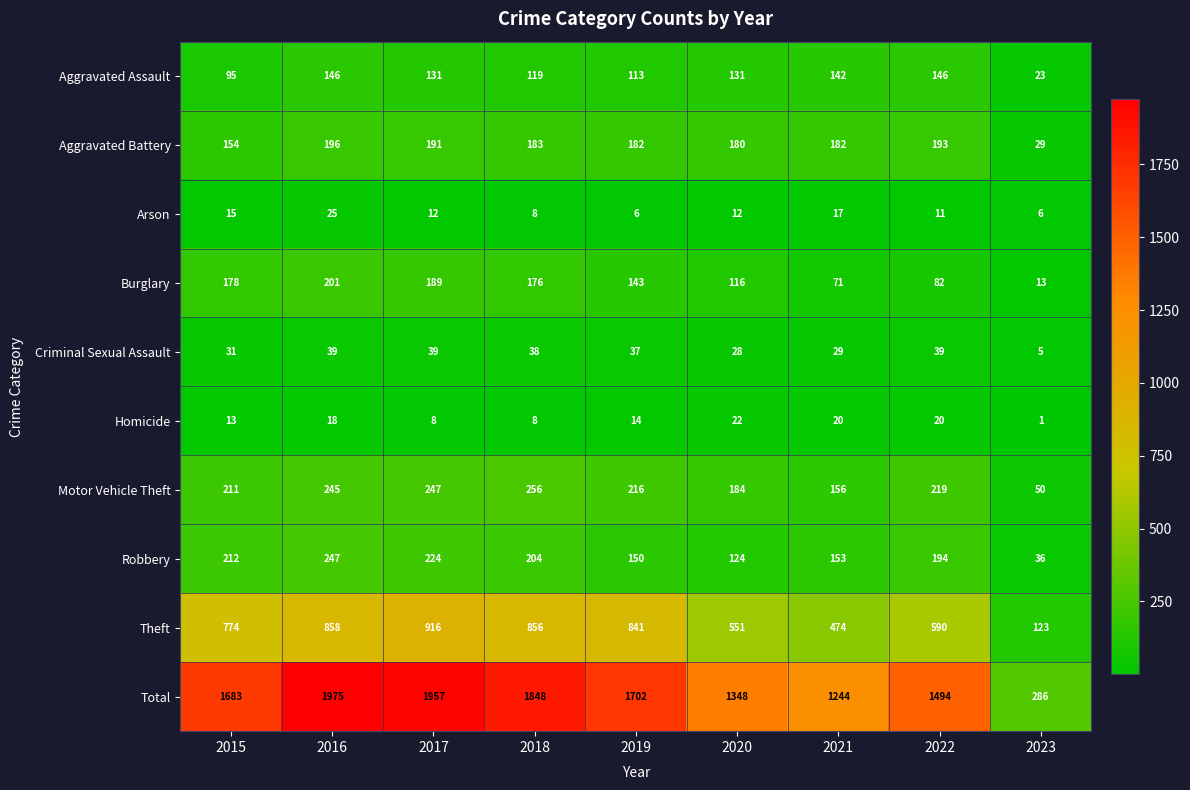

At which label does Burglary reach its minimum?

2023